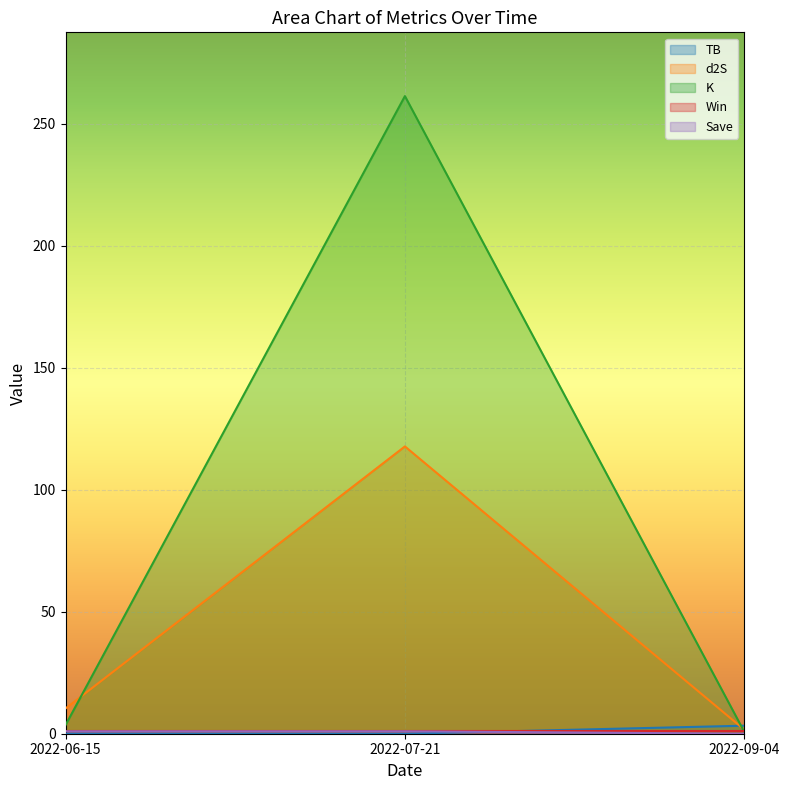

What is the label of the 2nd point from the left?

2022-07-21